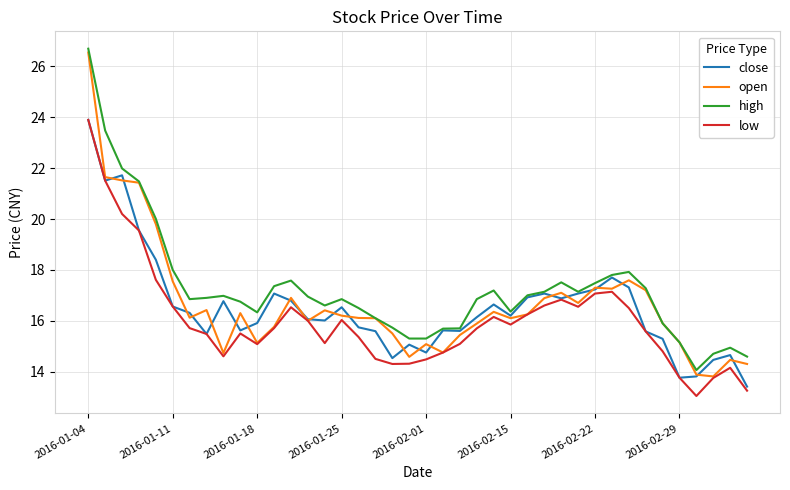

True or false: high and low intersect in this chart.

False